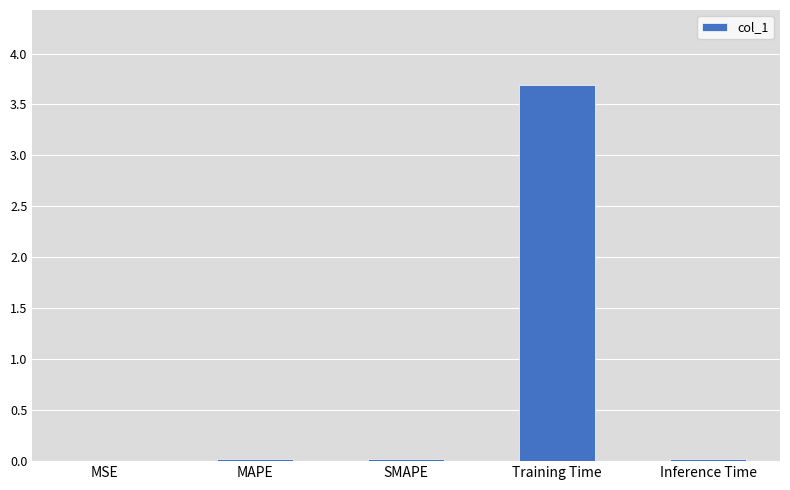

The value at Inference Time is 0.0. True or false?

True